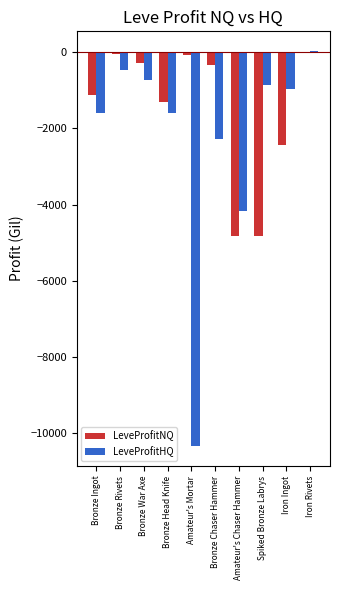

Which series has the largest range (max minus min)?

LeveProfitHQ